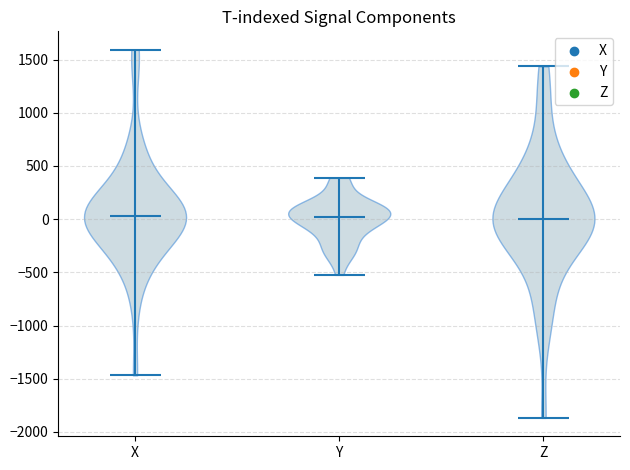

Reading left to right, read every violin against the y-axis: where its median line is, and the lowest and highest points it reaches. The values are not printed on the chart, so give them approximately, as read against the axis.

X: median line 50, lowest point -1450, highest point 1600
Y: median line 0, lowest point -500, highest point 400
Z: median line 0, lowest point -1850, highest point 1450